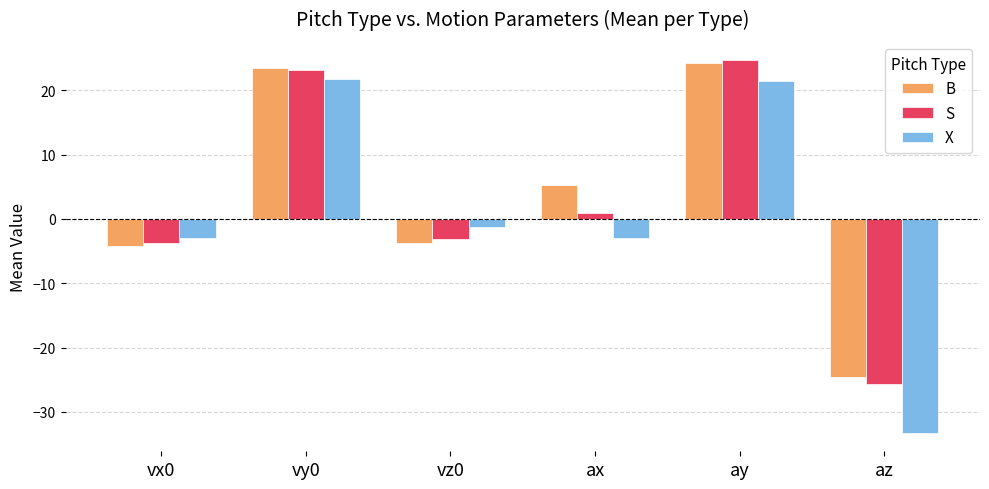

Which series has the widest spread of values?

X